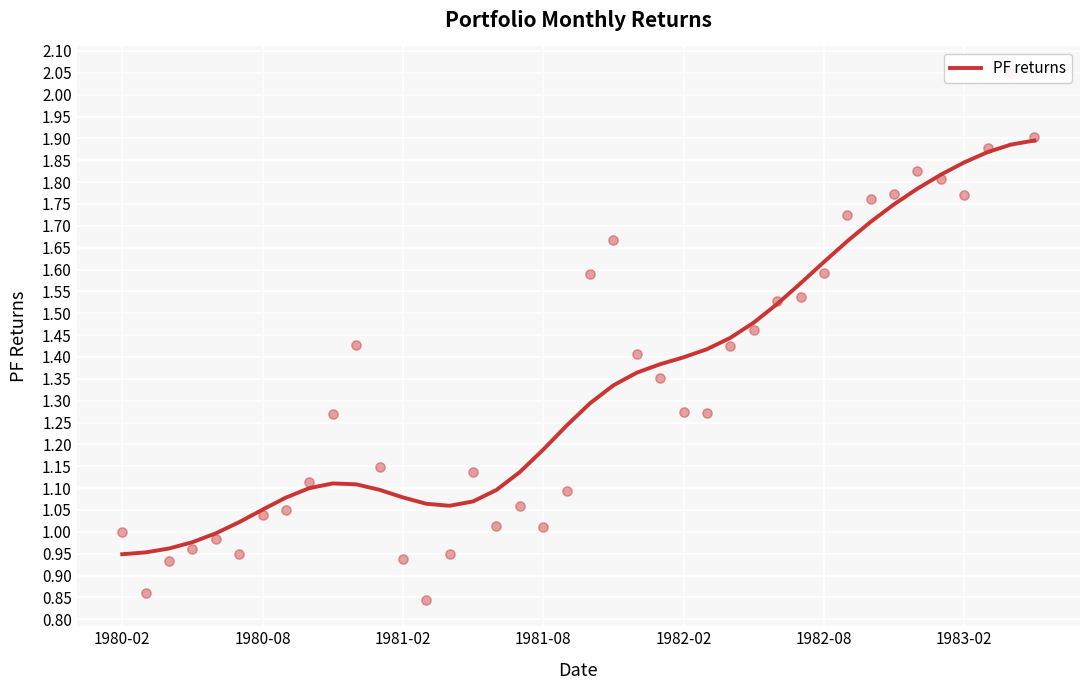

What is the change in value from 8 to 35?

+0.7